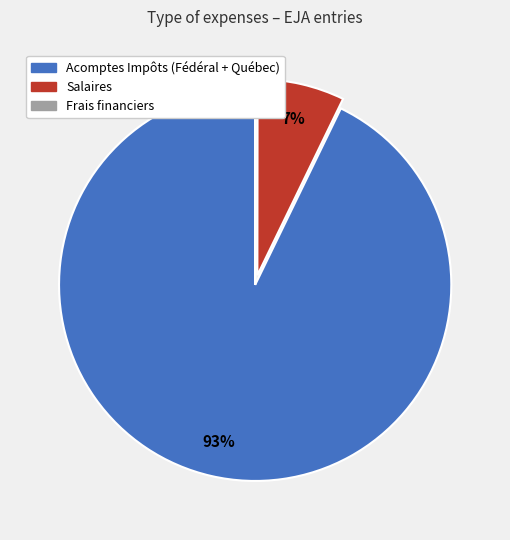

To the nearest percent, what is the difference between the largest and smallest slice percentages?

93%